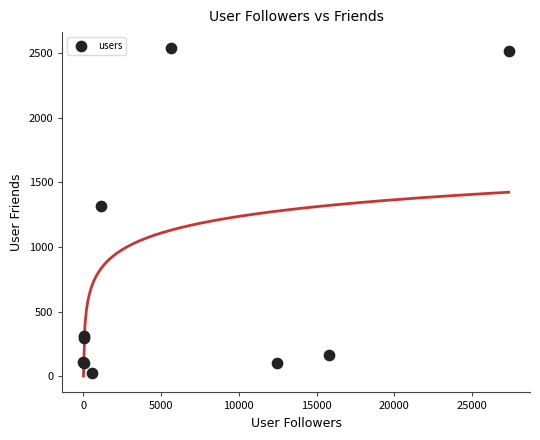

What Y value in the scatter plot is closest to 1280?

1319